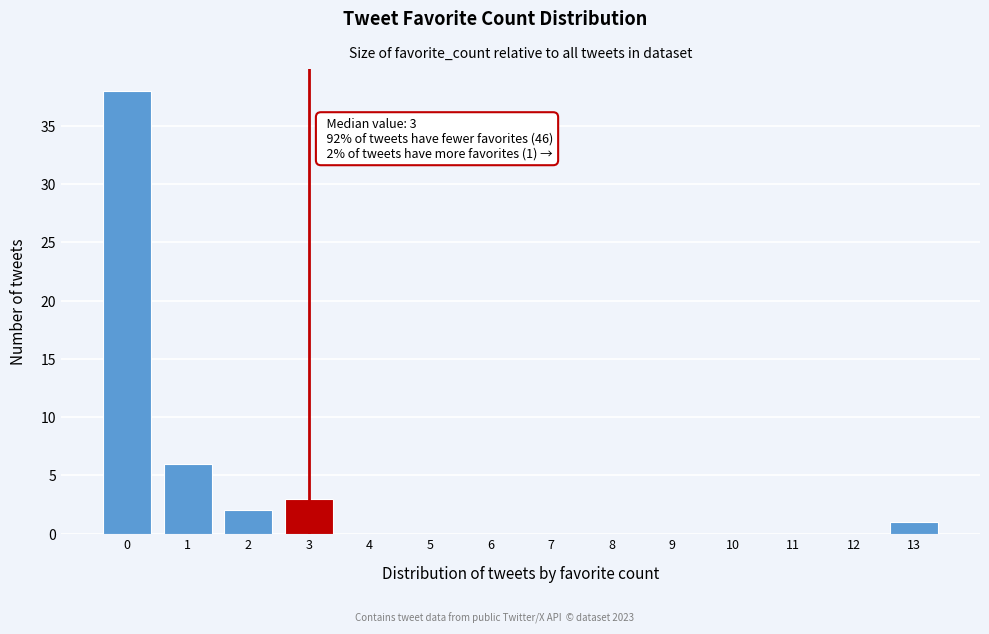

Reading left to right, transcribe all the data shown in this chart.

0=38	1=6	2=2	3=3	4=0	5=0	6=0	7=0	8=0	9=0	10=0	11=0	12=0	13=1